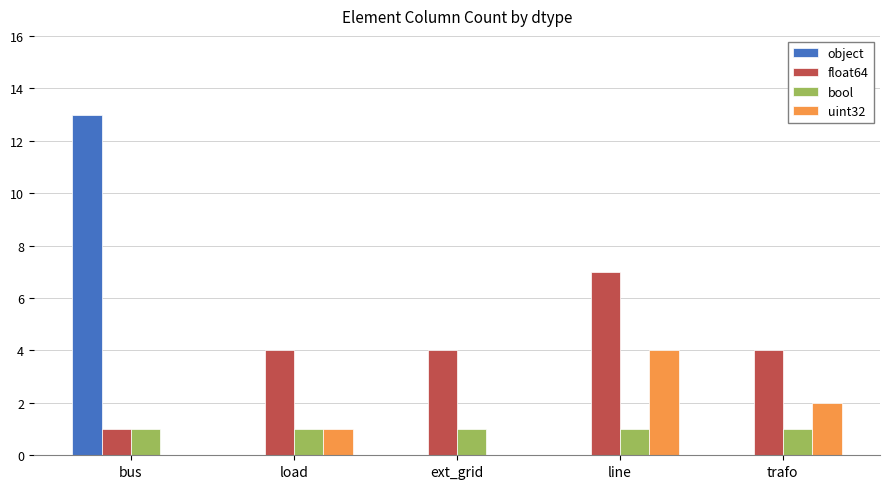

True or false: uint32 has a value of 6 at line.

False